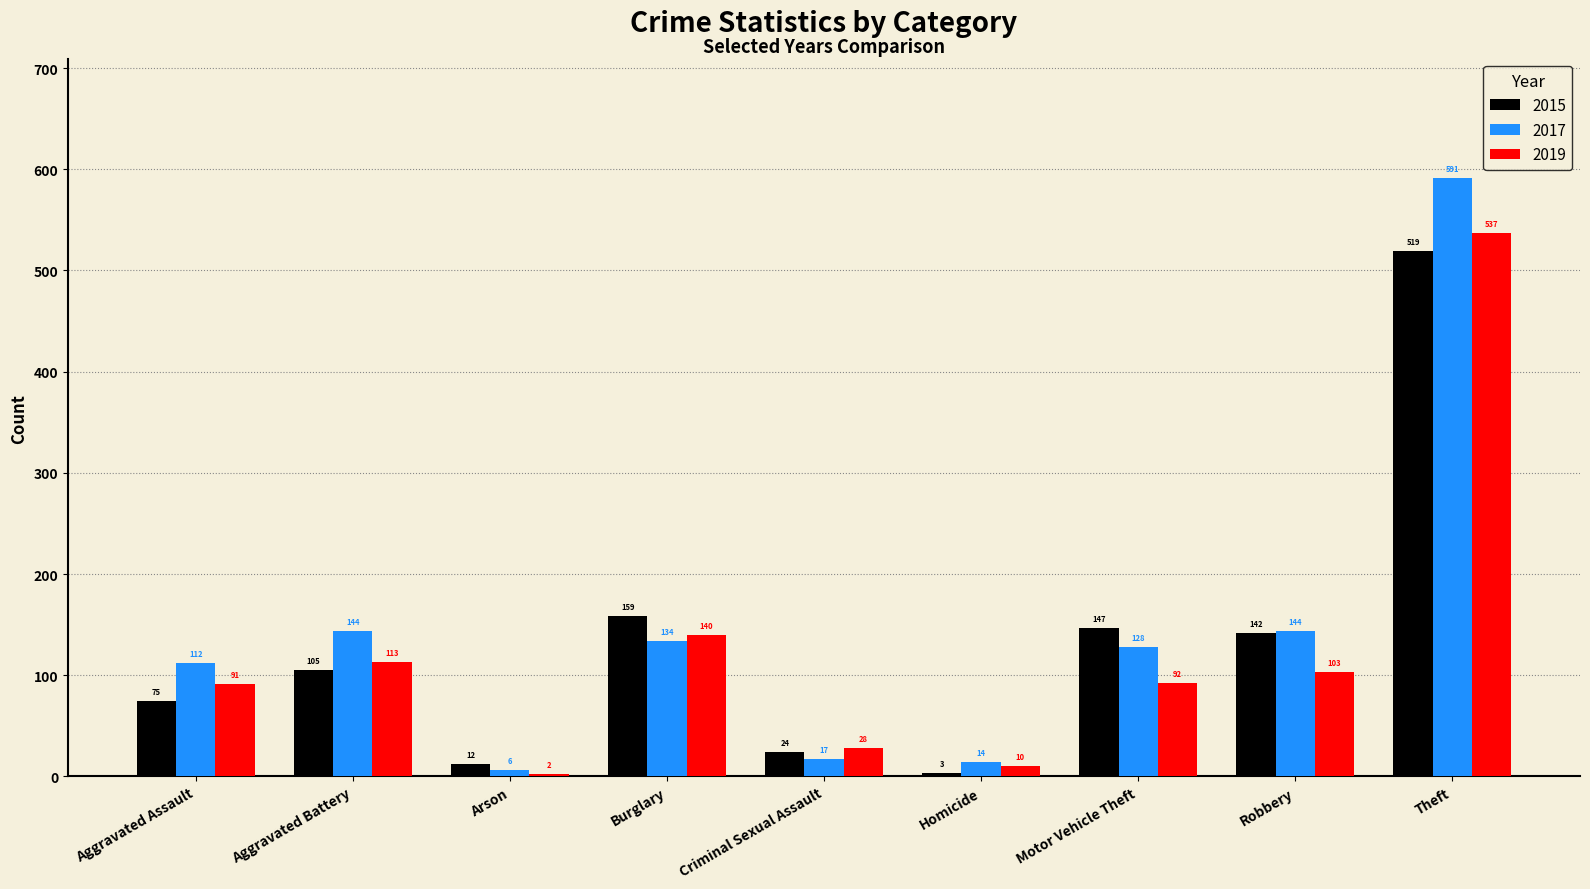

Between Aggravated Assault and Homicide, which series saw the biggest shift?

2017